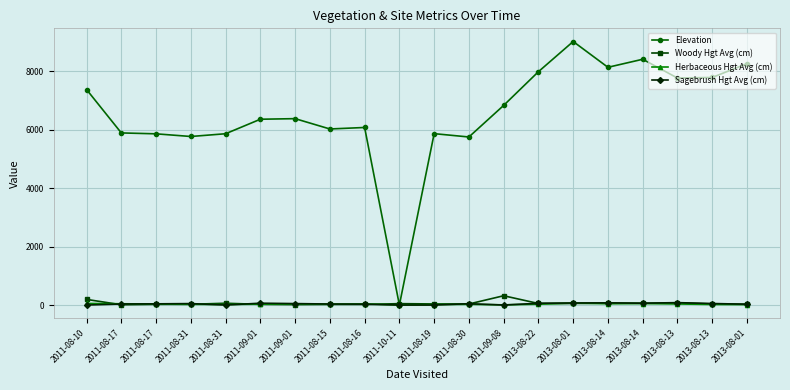

True or false: Elevation and Woody Hgt Avg (cm) intersect in this chart.

True